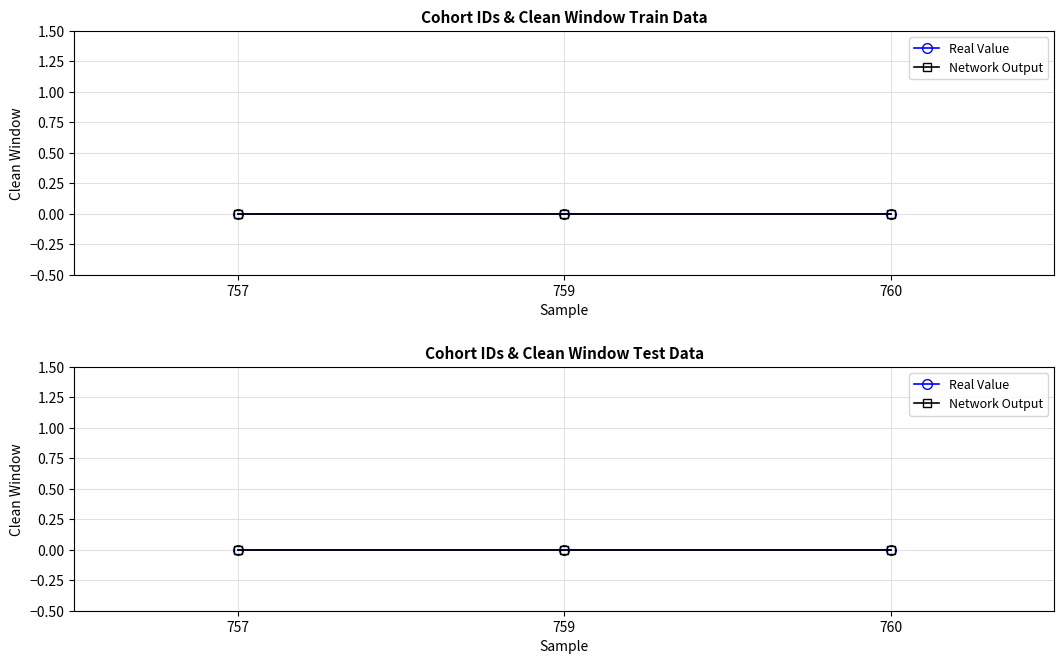

What is the minimum value for cohort_definition_id?

757